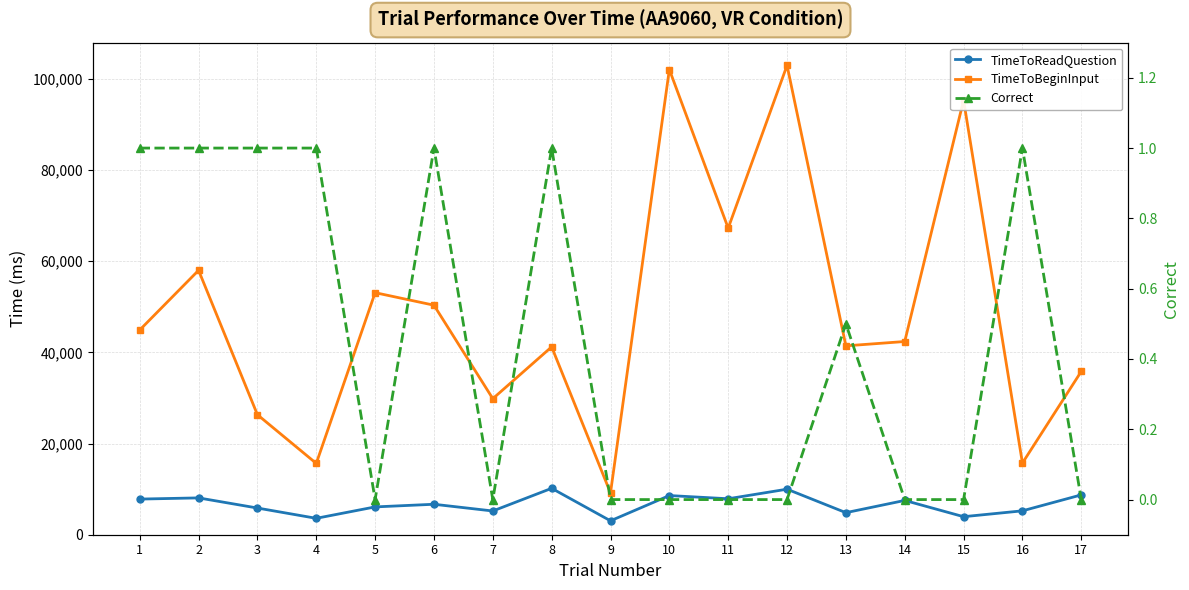

How many data points does each series have?

17